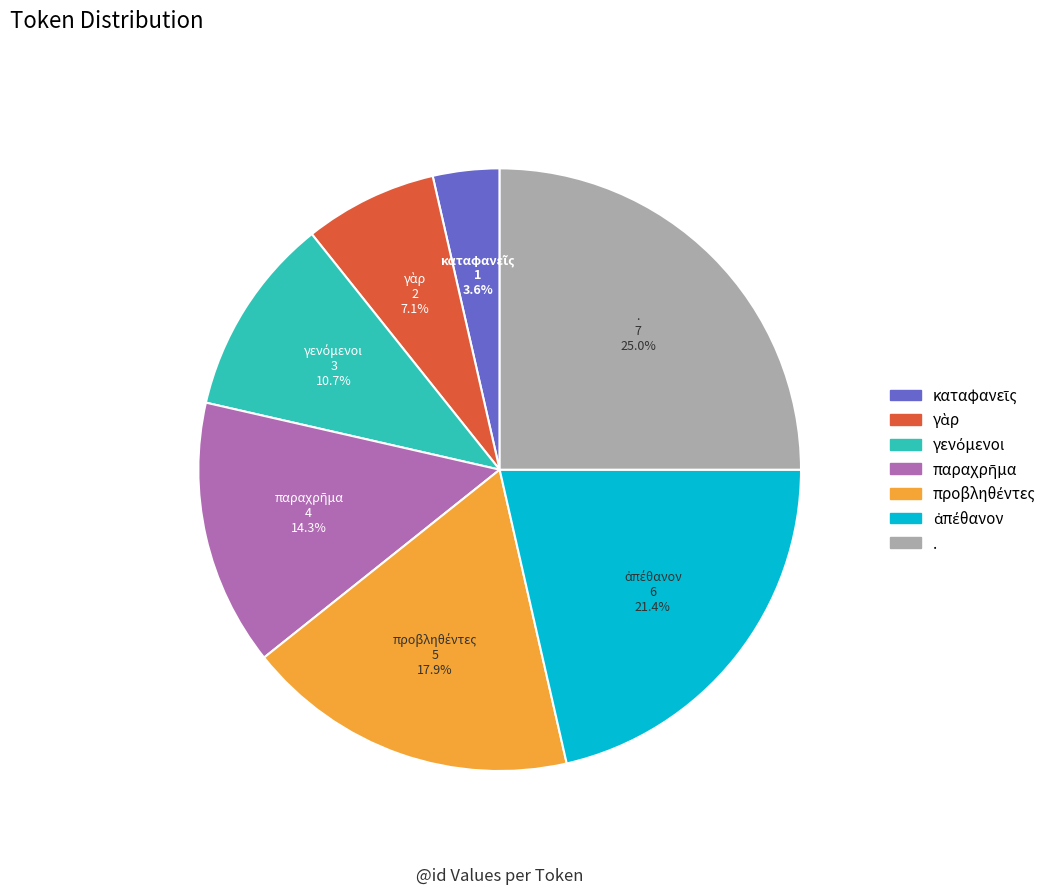

Is there any slice that represents more than half of the pie?

No